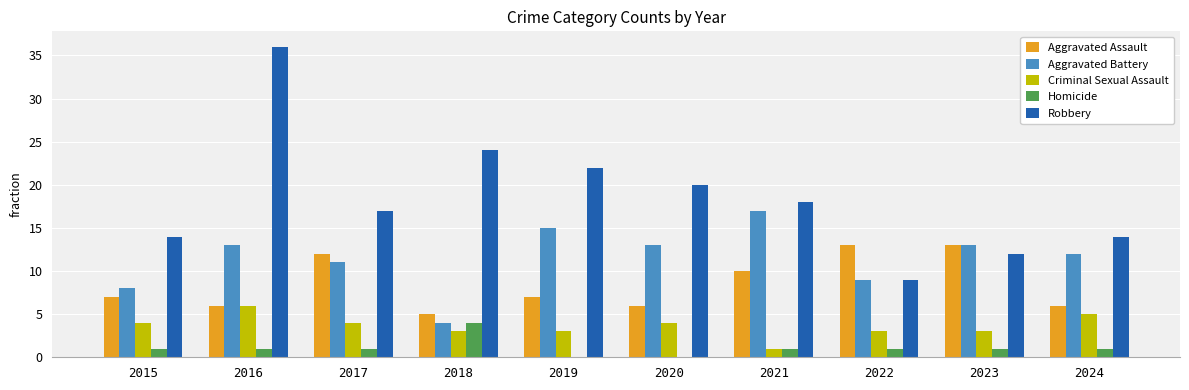

Is the value of Criminal Sexual Assault at 2024 greater than the value of Aggravated Assault at 2019?

No